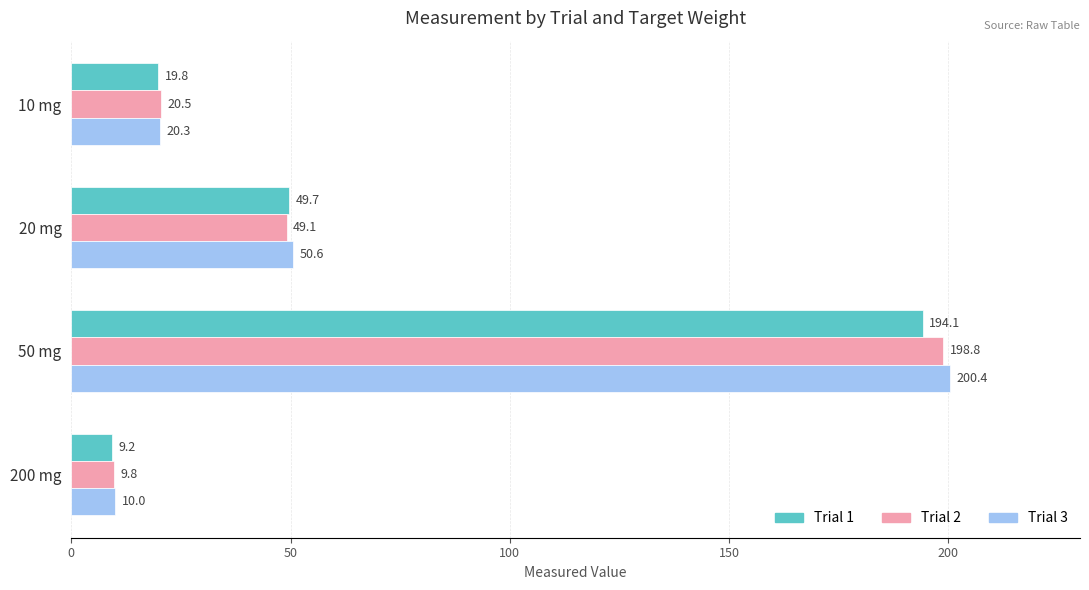

List the series in order of their peak value, lowest first.

Trial 1, Trial 2, Trial 3